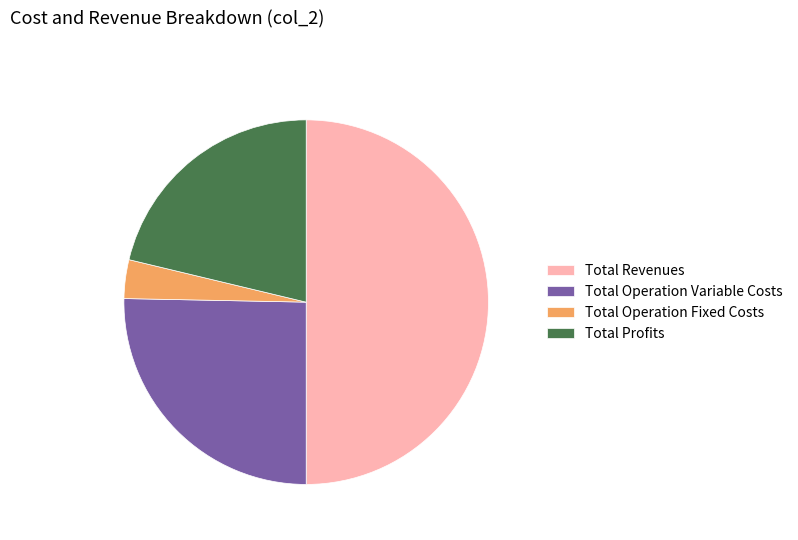

Which slice is the smallest?

Total Operation Fixed Costs